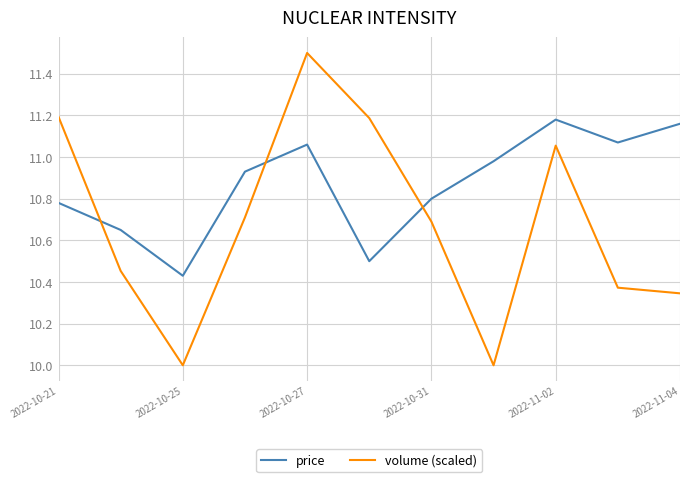

True or false: volume (scaled) and price cross at least once.

True